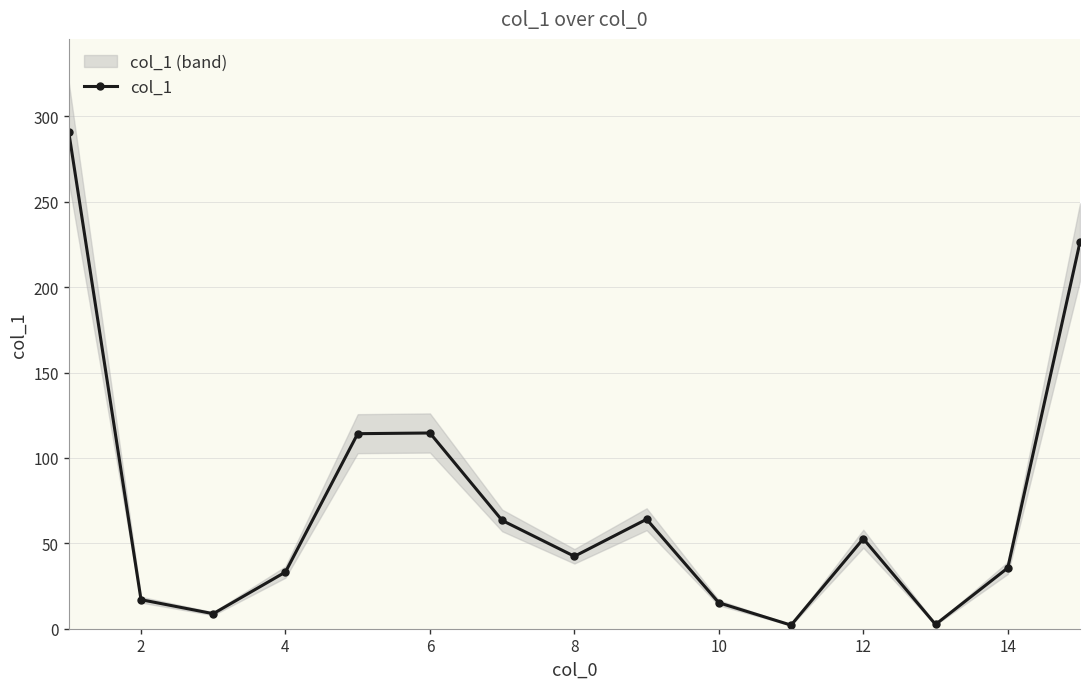

Is it true that col_1 equals 19.1 at 8?

False